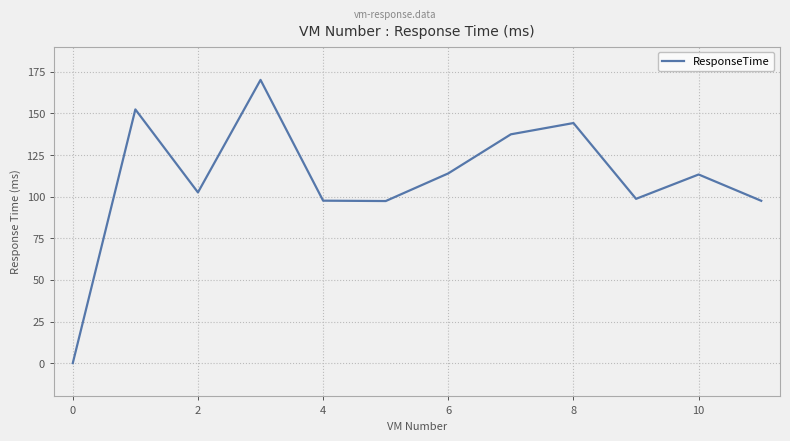

What is the maximum value shown in the chart?

170.2